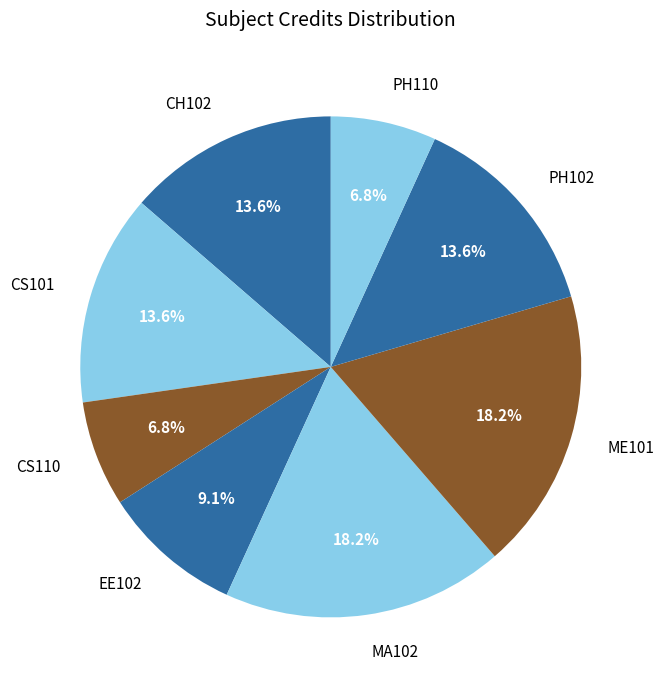

The CH102 slice represents 1% of the pie. True or false?

False